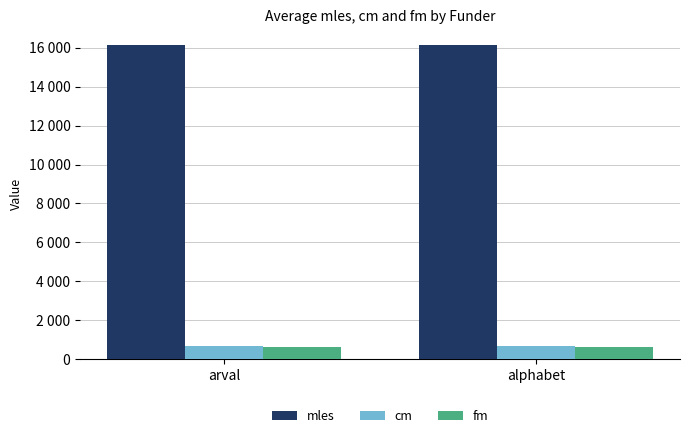

Is the value of cm at alphabet greater than the value of mles at alphabet?

No